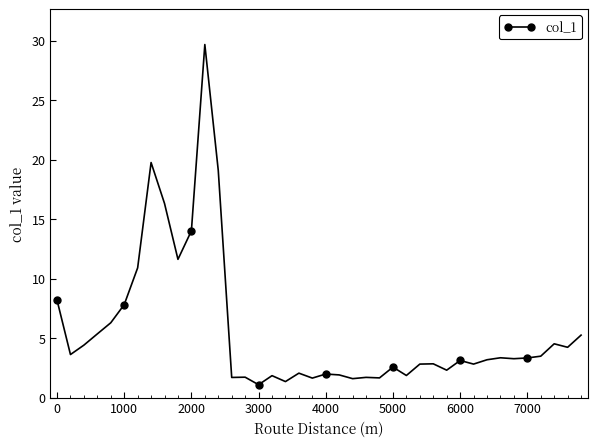

What is the maximum value shown in the chart?

29.7